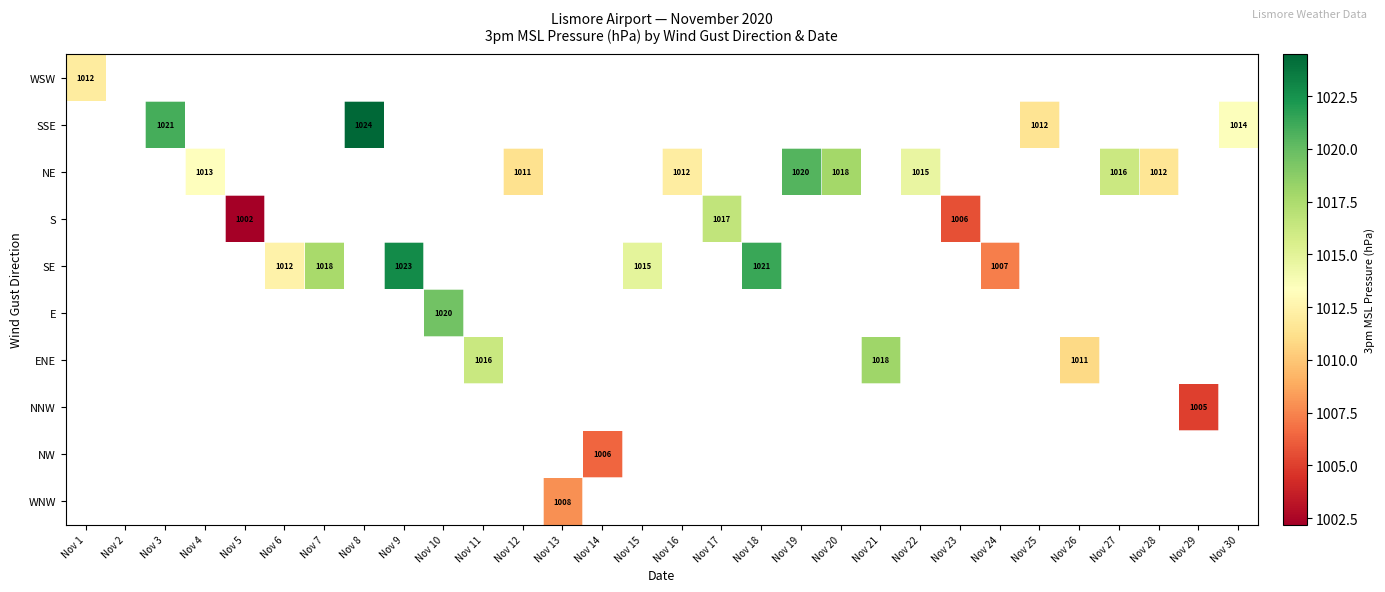

Is the value of S at Nov 17 greater than the value of SE at Nov 6?

Yes